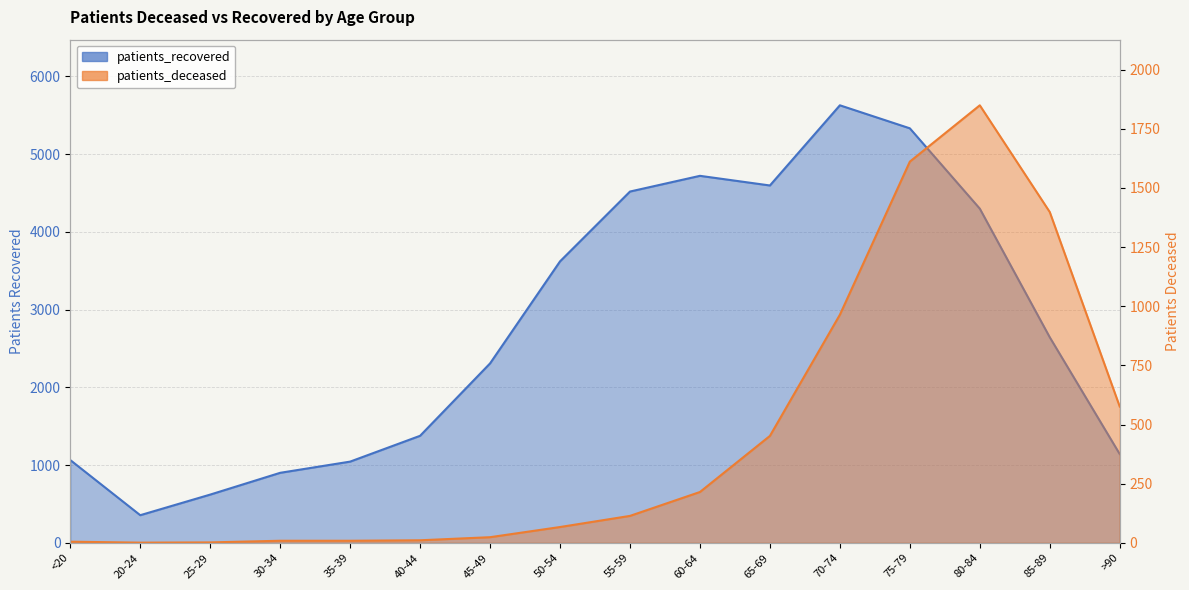

How many values in the patients_deceased series exceed 114?

7